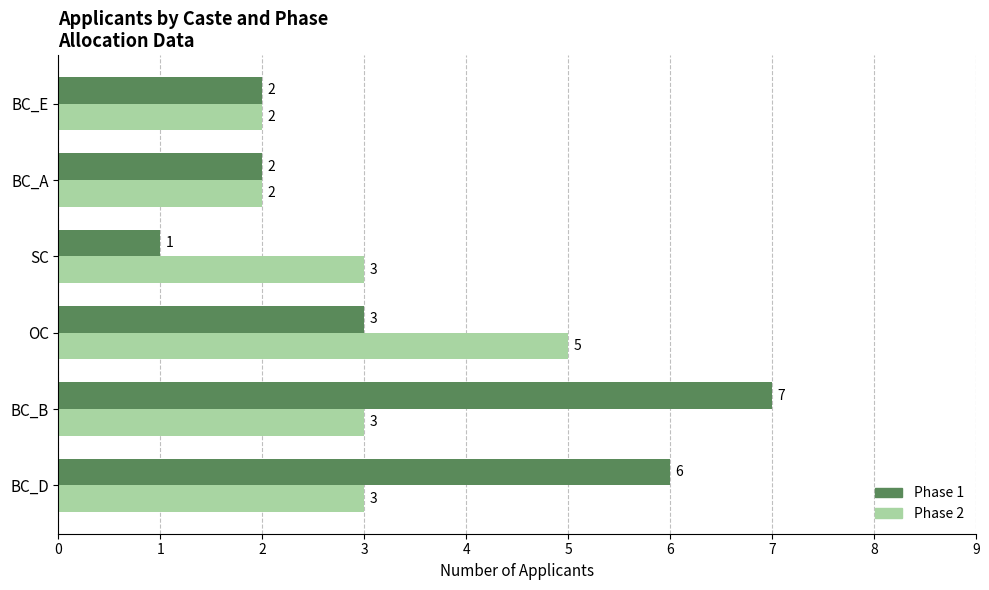

Rank the series by their average value, from lowest to highest.

Phase 2, Phase 1